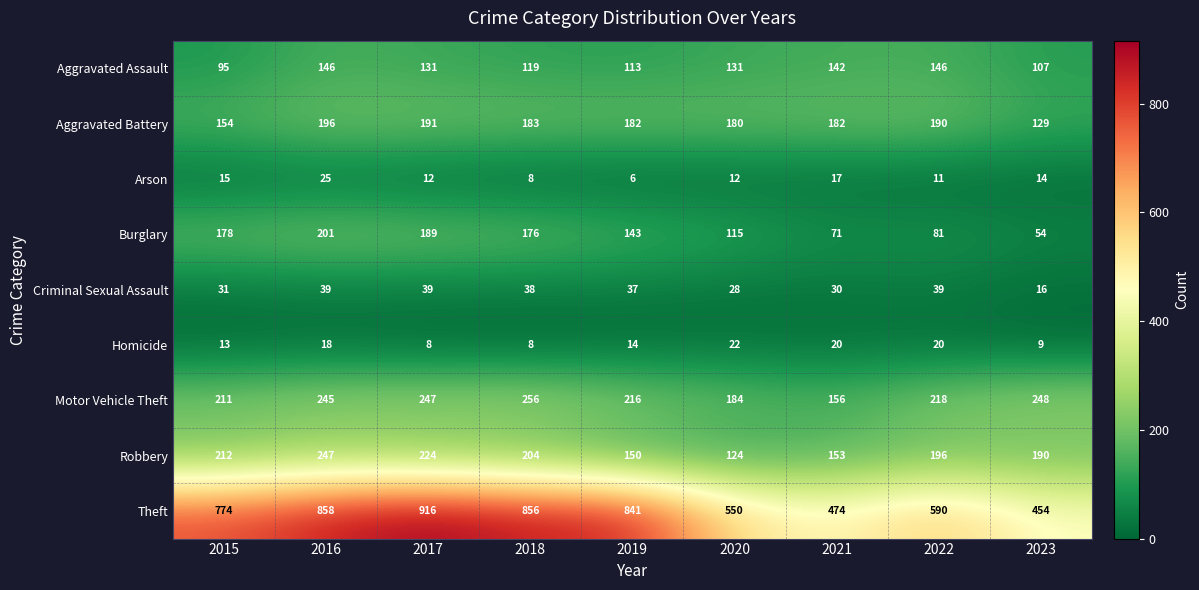

What is the greatest value displayed?

916